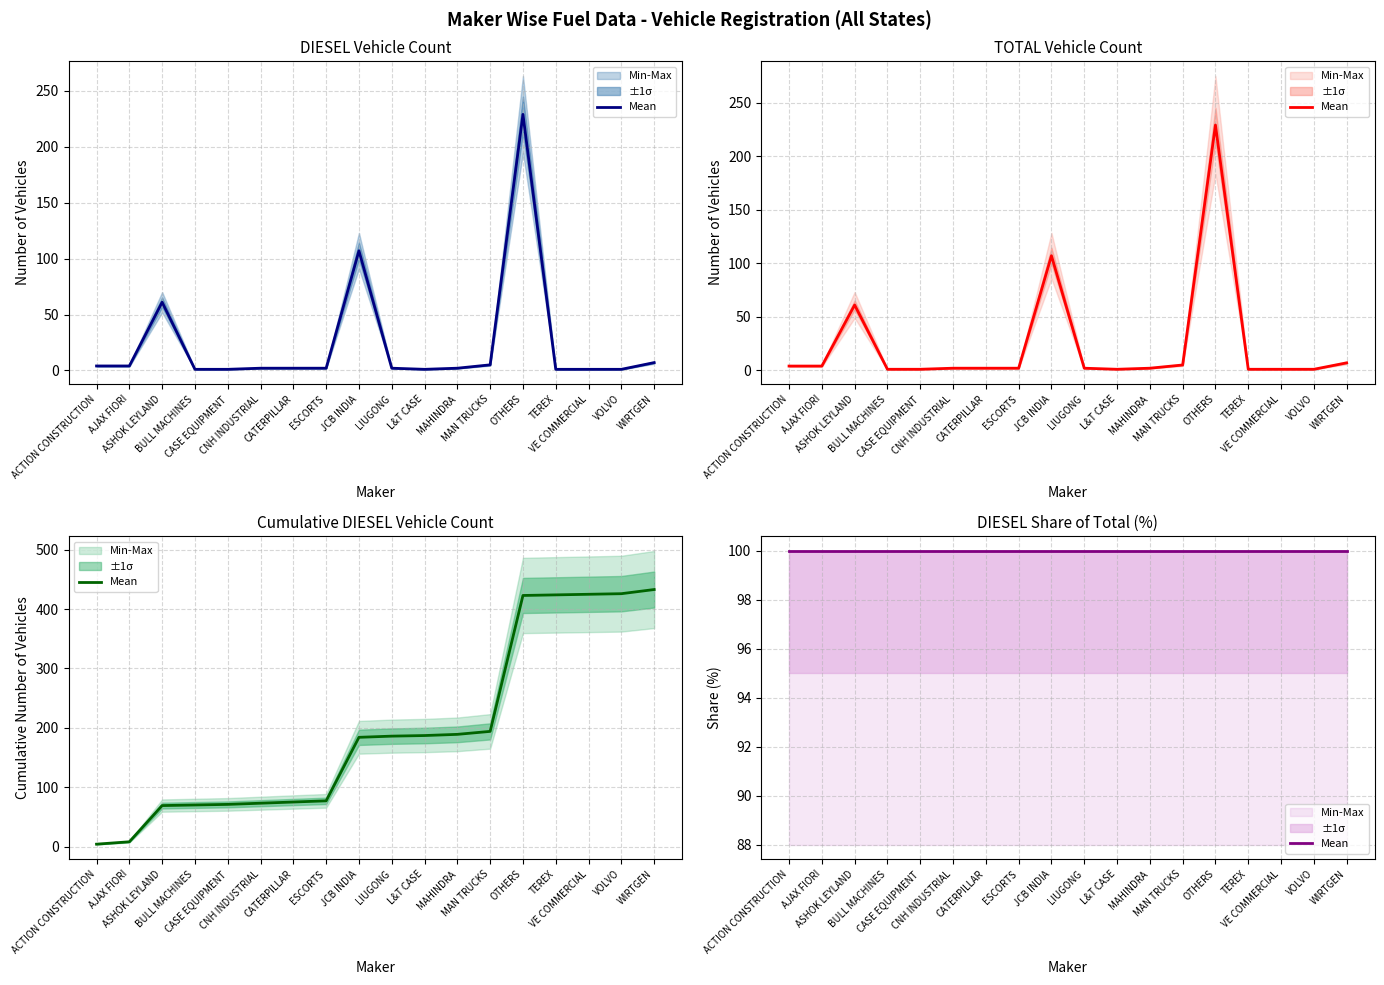

What is the difference between the TOTAL values at MAN TRUCKS and OTHERS?

224